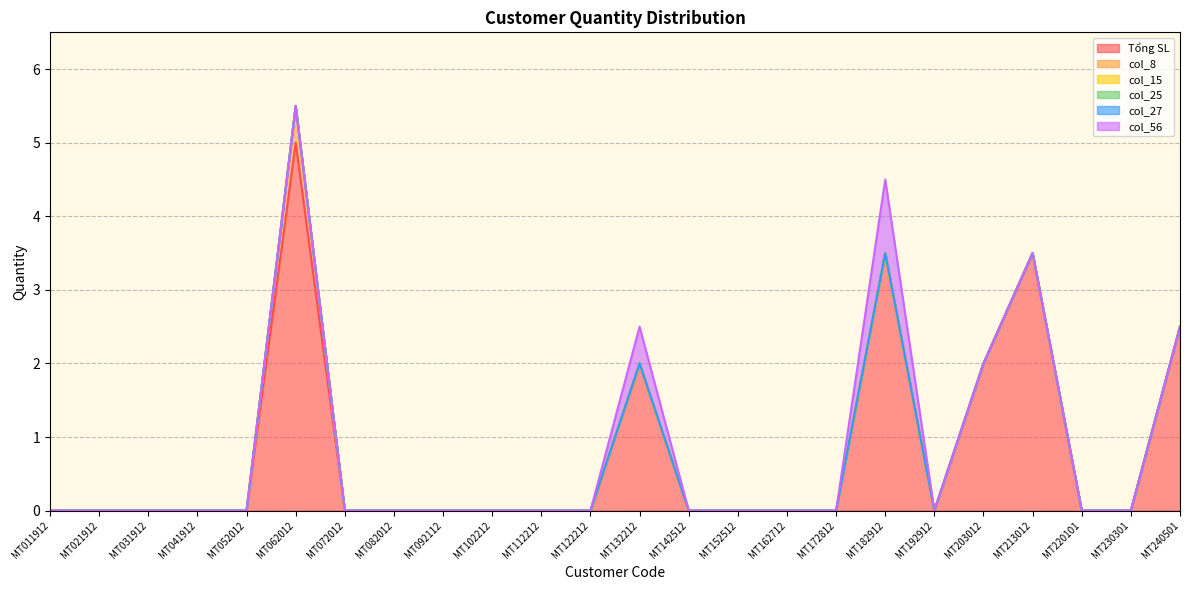

True or false: col_8 and Tổng SL intersect in this chart.

False